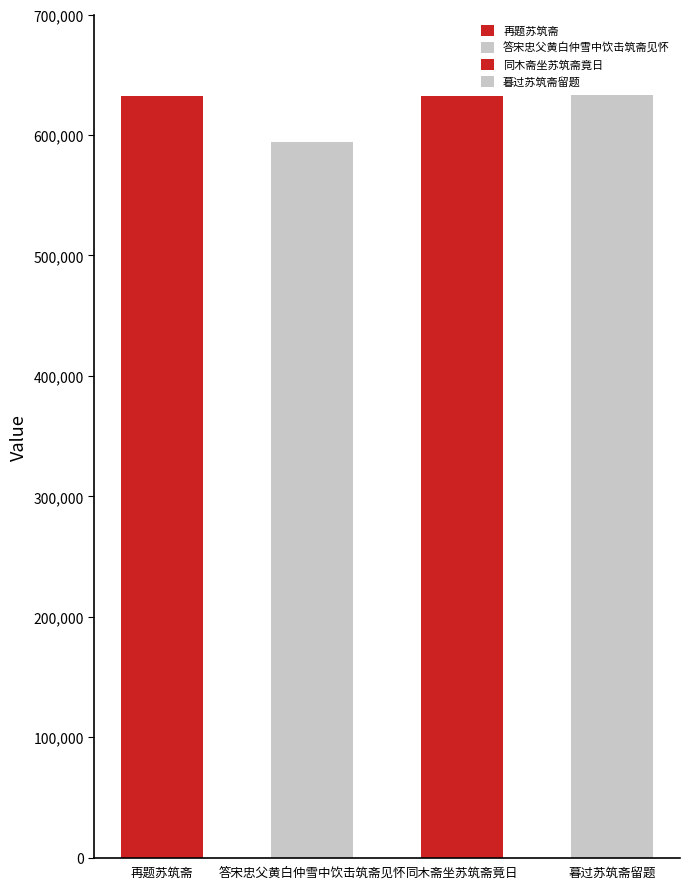

What is the label of the 1st bar from the right?

暮过苏筑斋留题